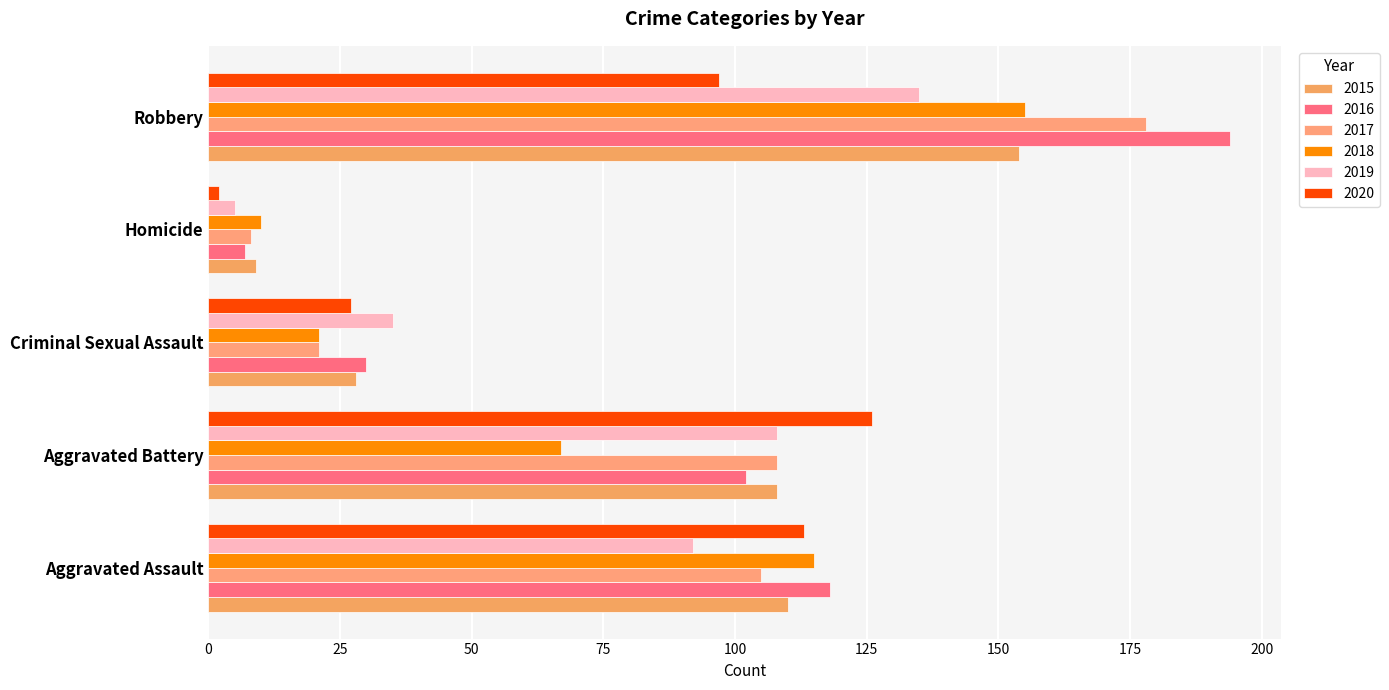

What is the average value of the 2015 series?

82